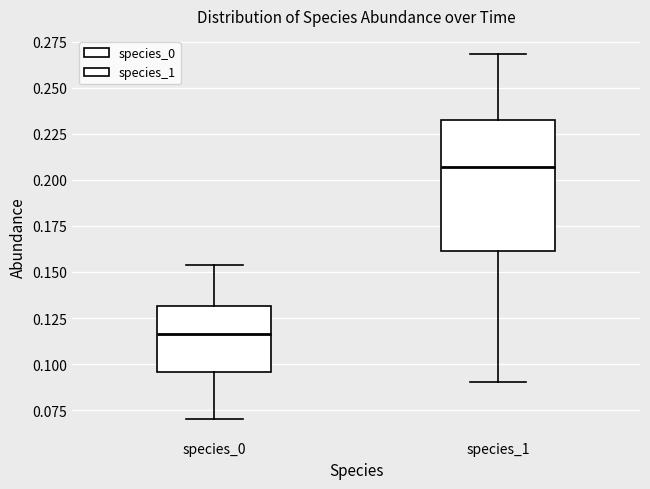

Reading left to right, read every box against the y-axis: the position of its median line, the range the box covers, and the ends of its whiskers. The values are not printed on the chart, so give them approximately, as read against the axis.

species_0: median 0.115, box 0.095 to 0.130, whiskers 0.070 to 0.155
species_1: median 0.205, box 0.160 to 0.235, whiskers 0.090 to 0.270